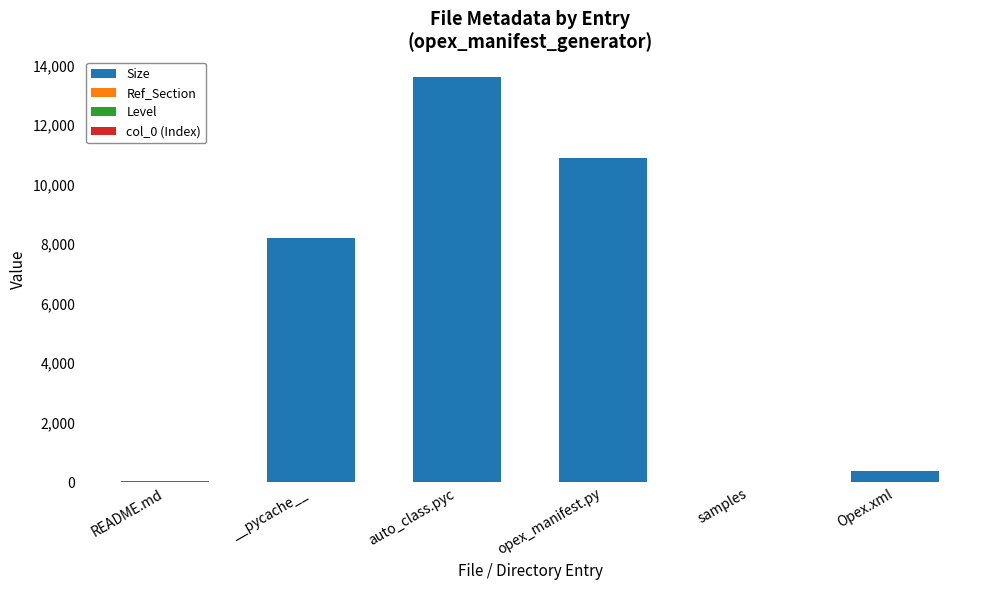

The value of Size at __pycache__ is 8192. True or false?

True